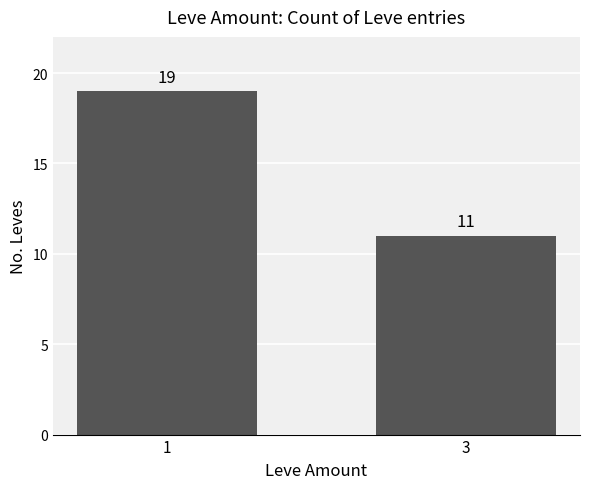

Between 1 and 3, which is larger?

1